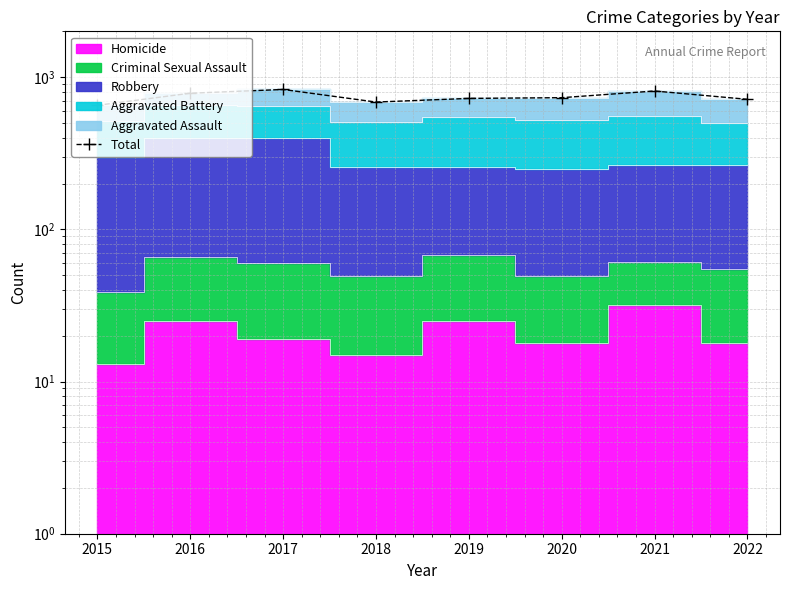

Where is the first local minimum?

2018